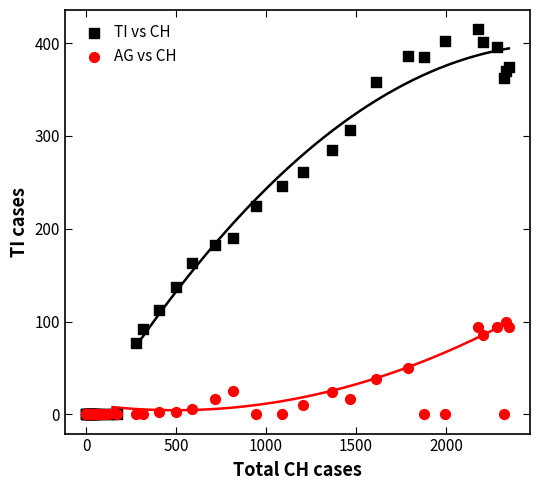

Which series reaches the maximum Y coordinate?

TI vs CH